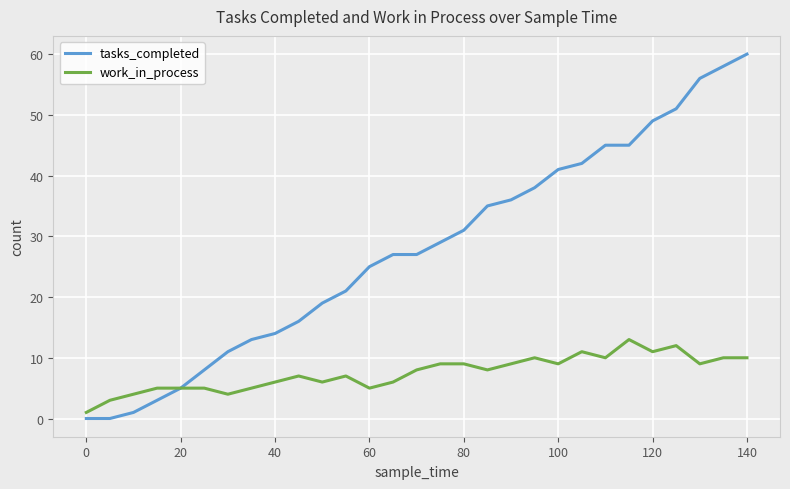

Reading right to left, list all the values displayed in this chart.

tasks_completed: 60	58	56	51	49	45	45	42	41	38	36	35	31	29	27	27	25	21	19	16	14	13	11	8	5	3	1	0	0
work_in_process: 10	10	9	12	11	13	10	11	9	10	9	8	9	9	8	6	5	7	6	7	6	5	4	5	5	5	4	3	1